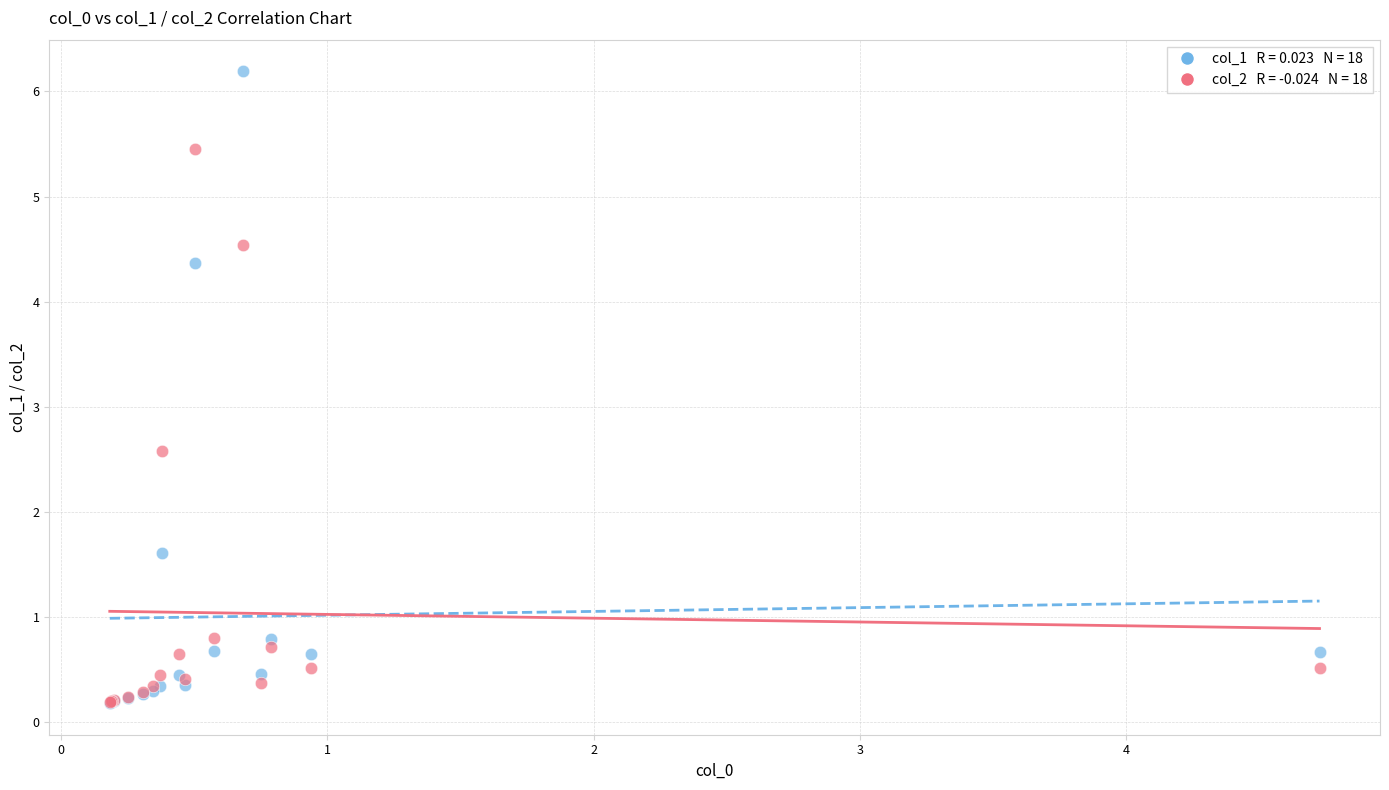

Across all series, what Y value is closest to 3?

2.6